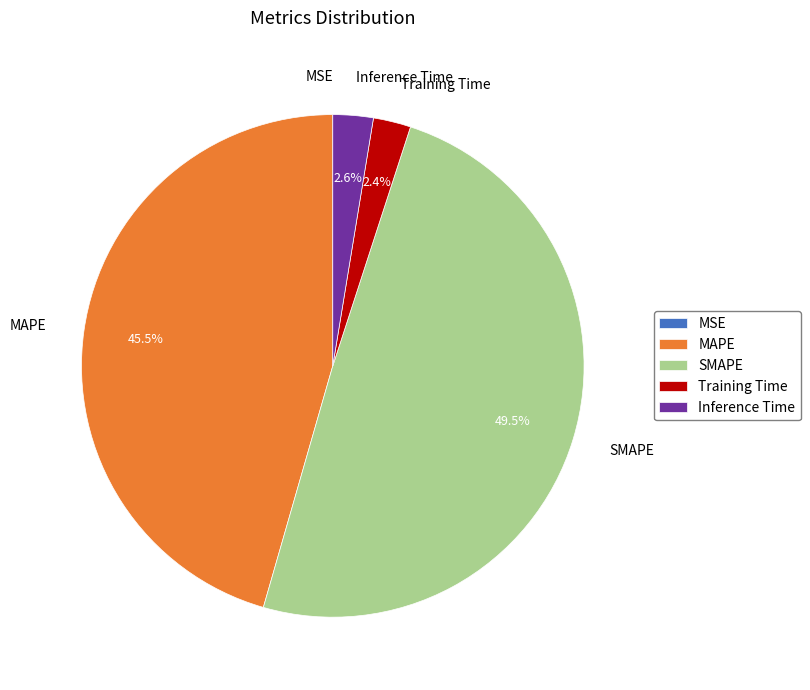

How much of the chart is everything except MAPE?

54.5%